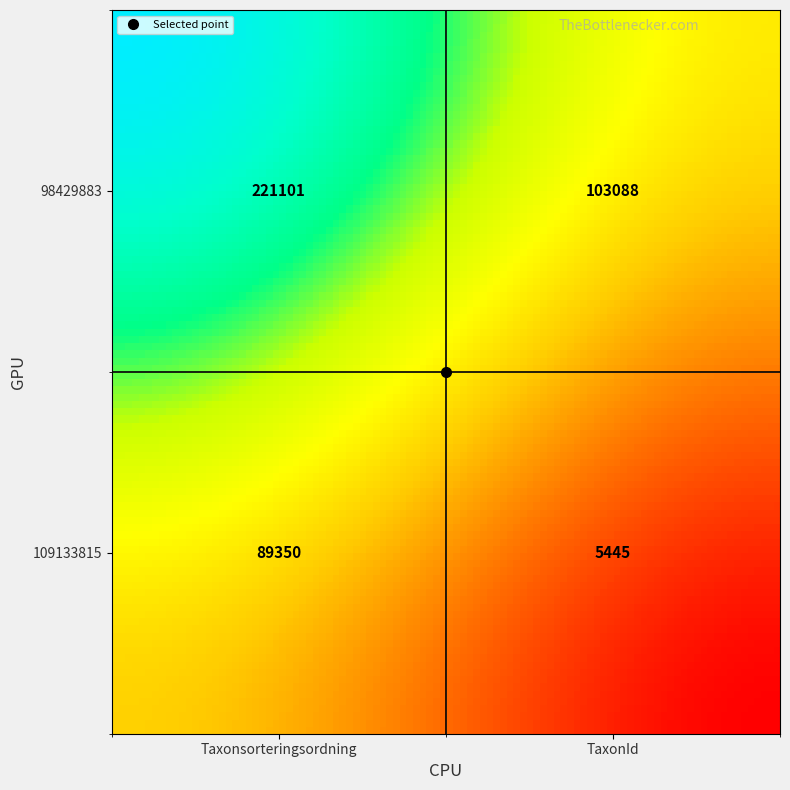

What is the difference between the 98429883 values at 1 and 0?

118013